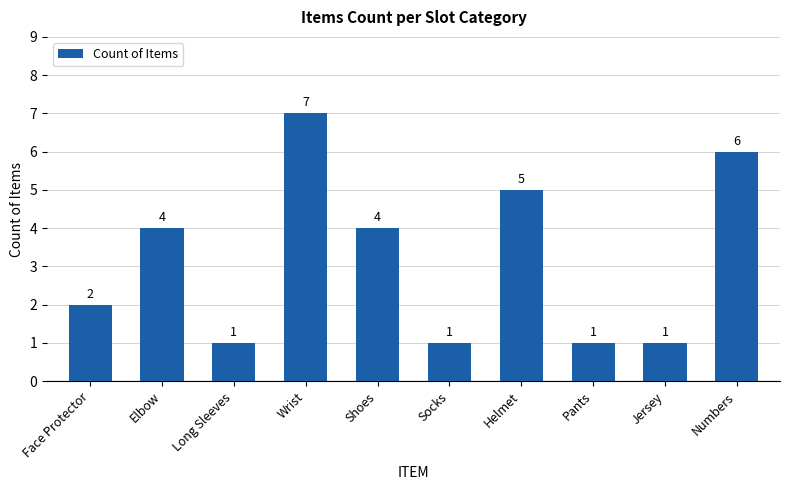

What is the ratio of the value at Numbers to the value at Face Protector?

3.0